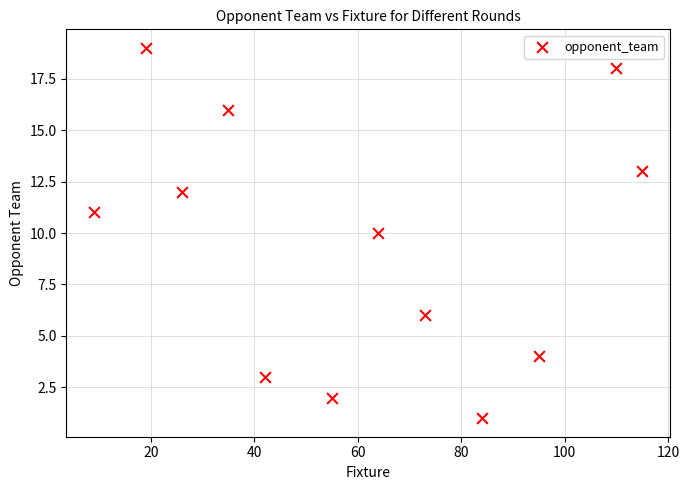

What is the range of Y values (max minus min)?

18